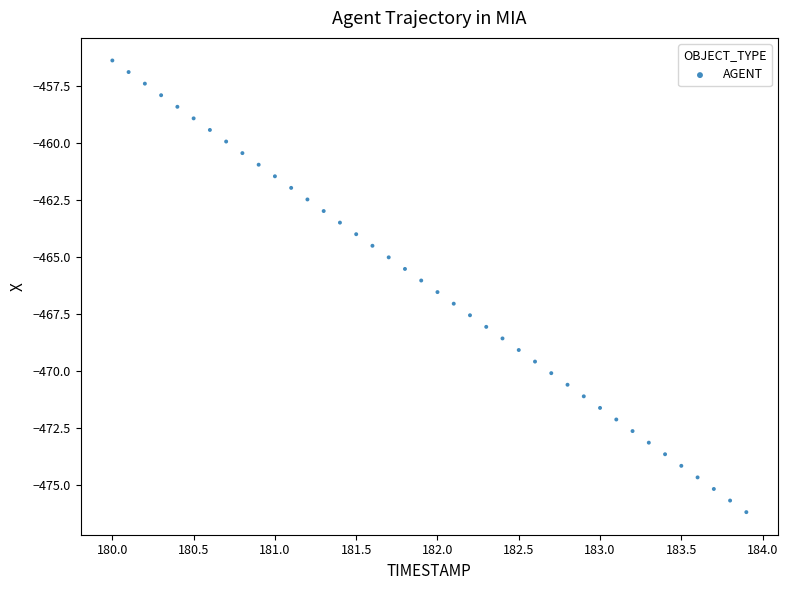

What is the range of Y values (max minus min)?

19.8